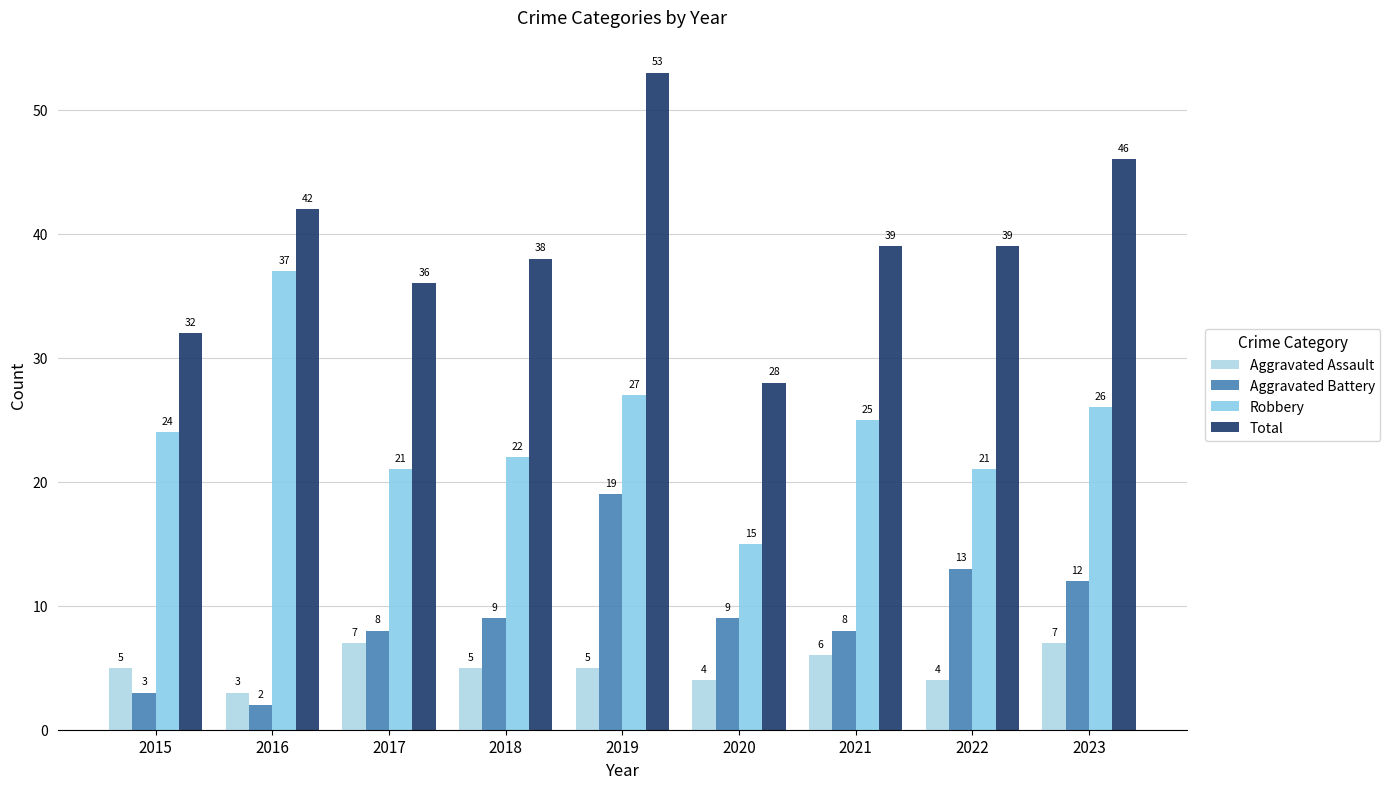

List the series in order of their peak value, highest first.

Total, Robbery, Aggravated Battery, Aggravated Assault